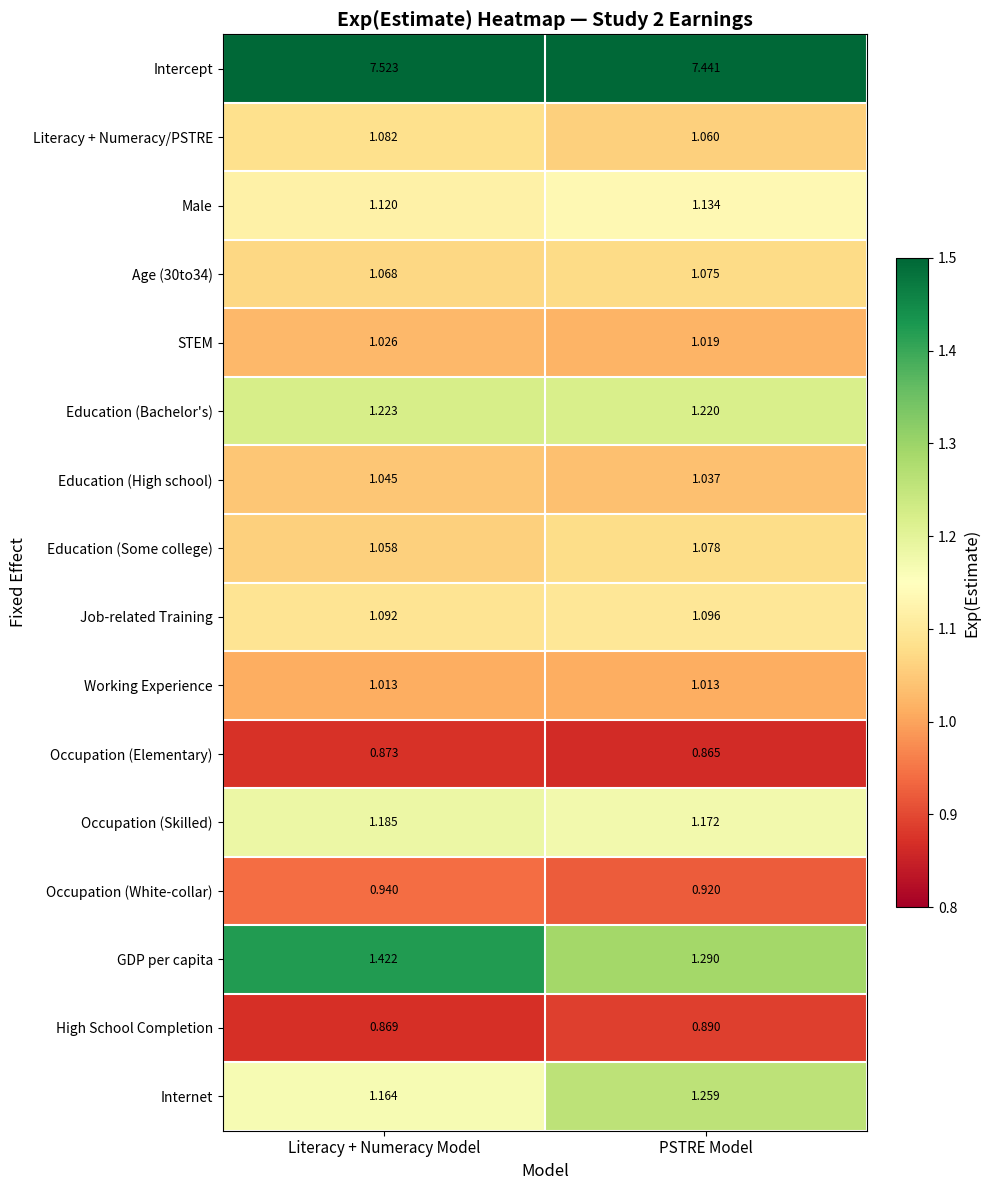

At which category is the sum across all series the highest?

Literacy + Numeracy Model